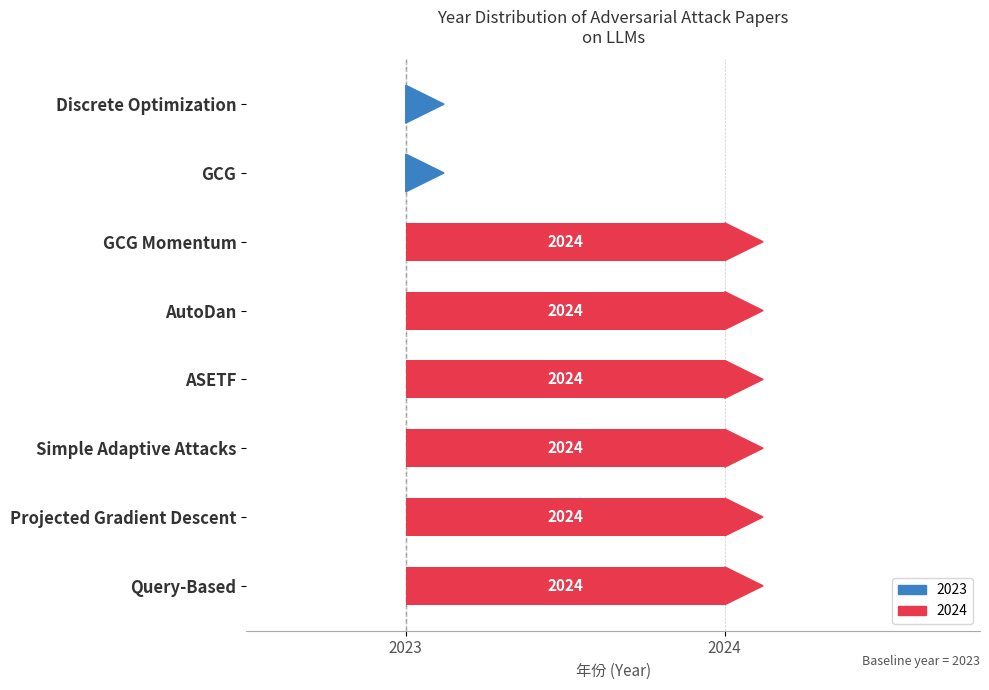

Where is the data nearest to the value 0?

Discrete Optimization